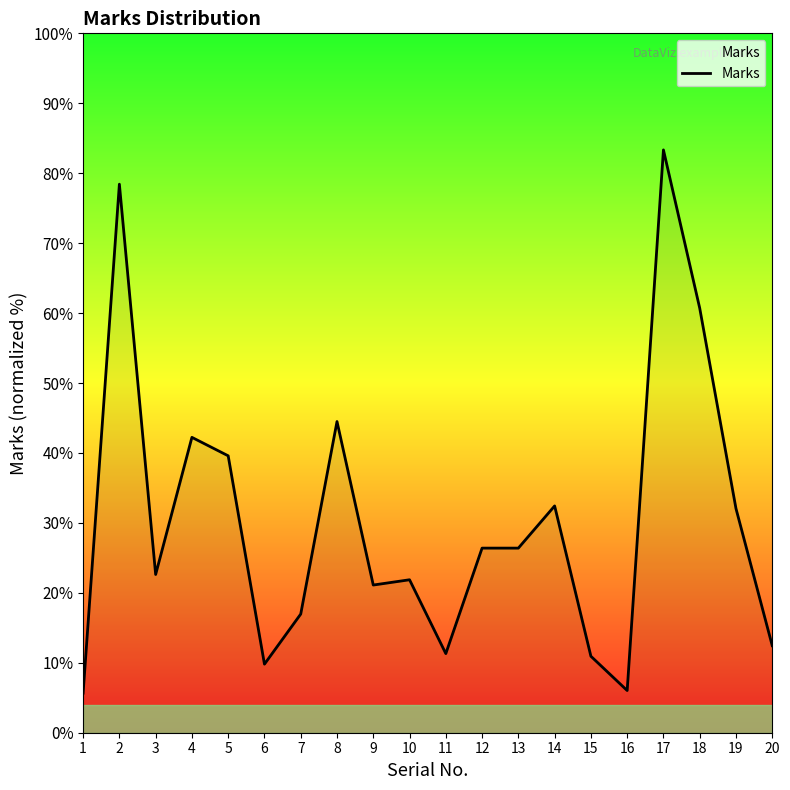

Does the chart display data point markers on the line(s)?

No